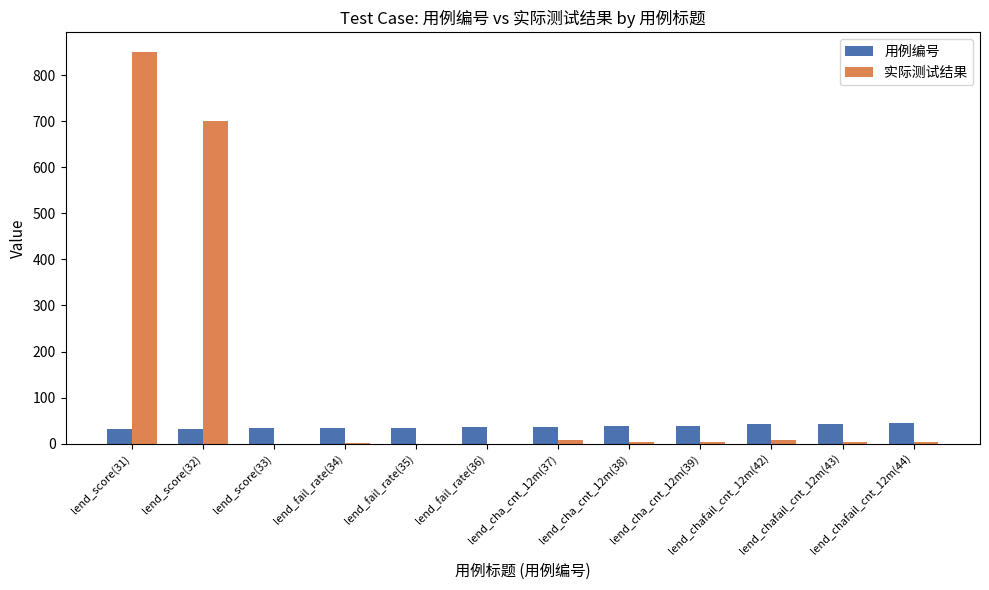

What is the sum of all 用例编号 values?

444